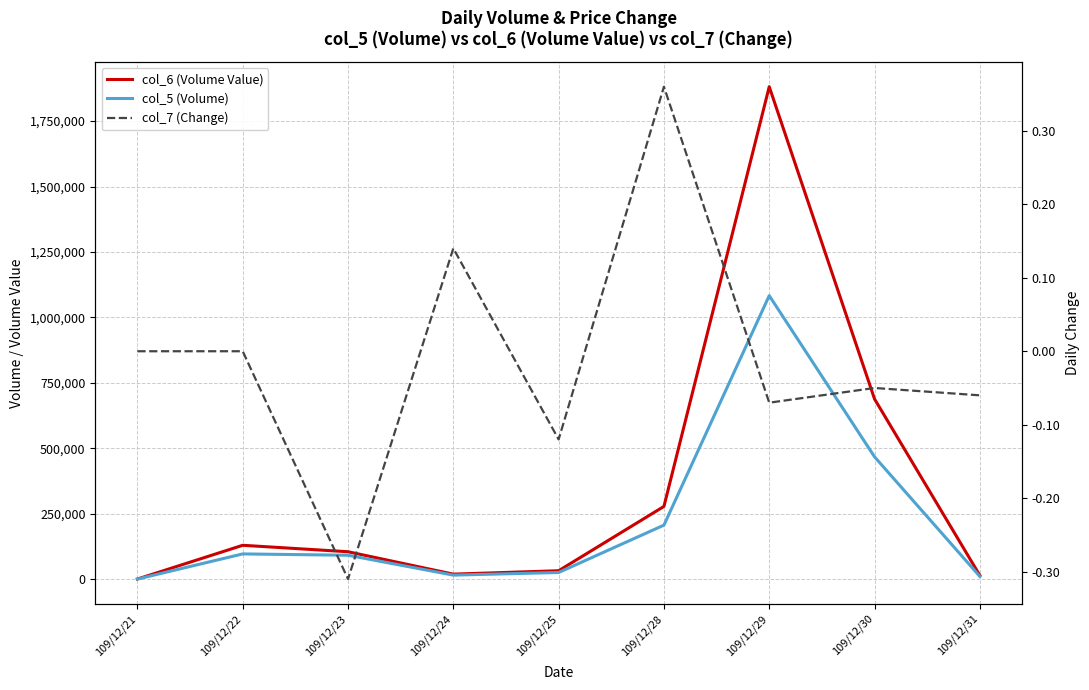

List the series in order of their peak value, highest first.

col_6 (Volume Value), col_5 (Volume), col_7 (Change)